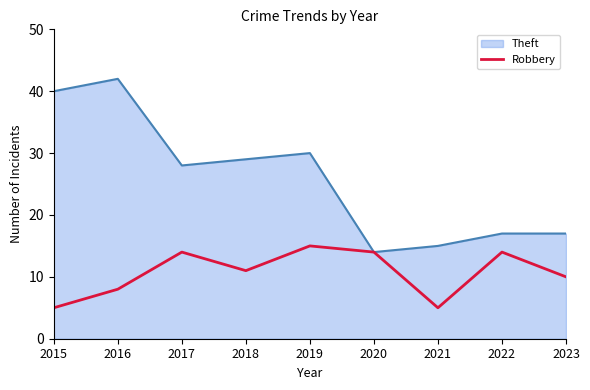

At 2018, list the series in order from smallest to largest.

Robbery, Theft